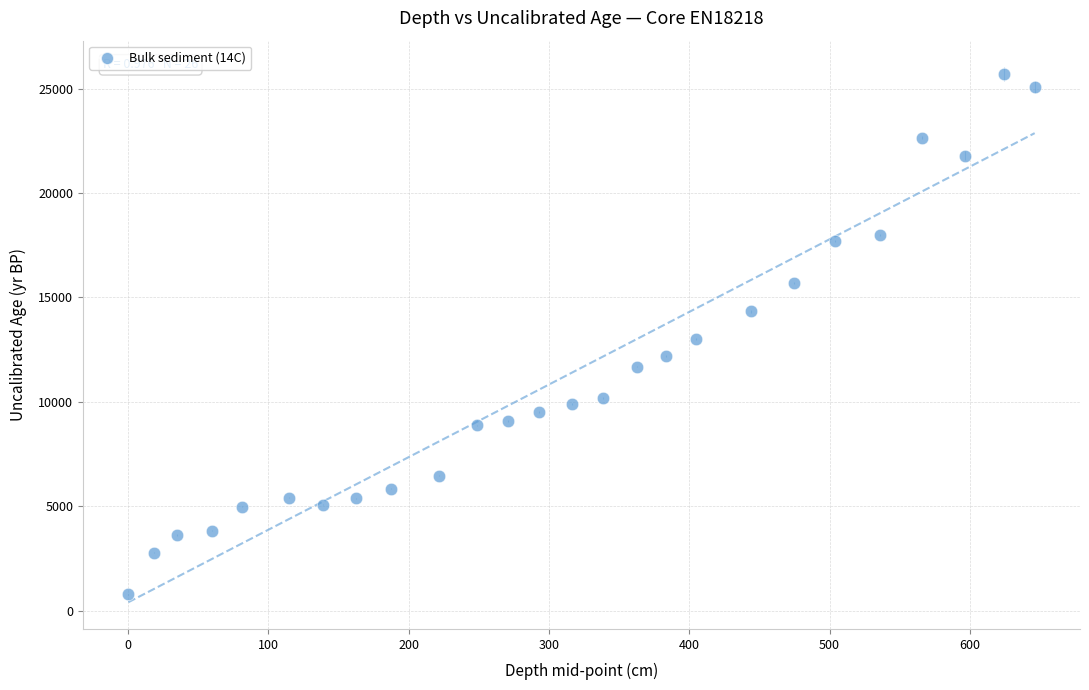

What is the range of X values (max minus min)?

646.0